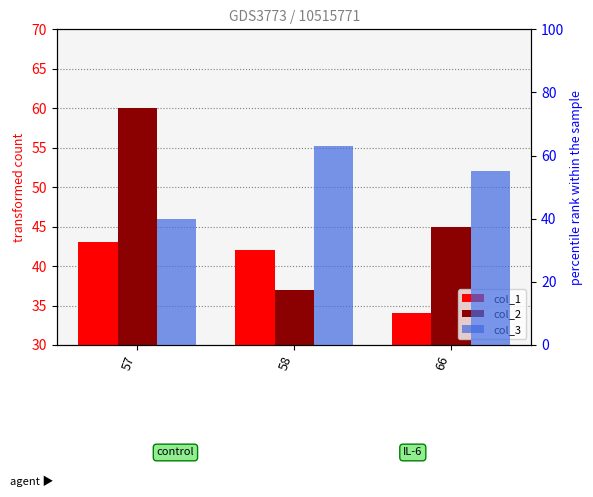

What is the average value of the col_3 series?

53